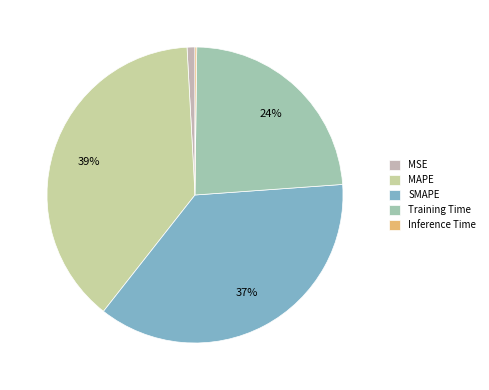

Which slice is the smallest?

Inference Time